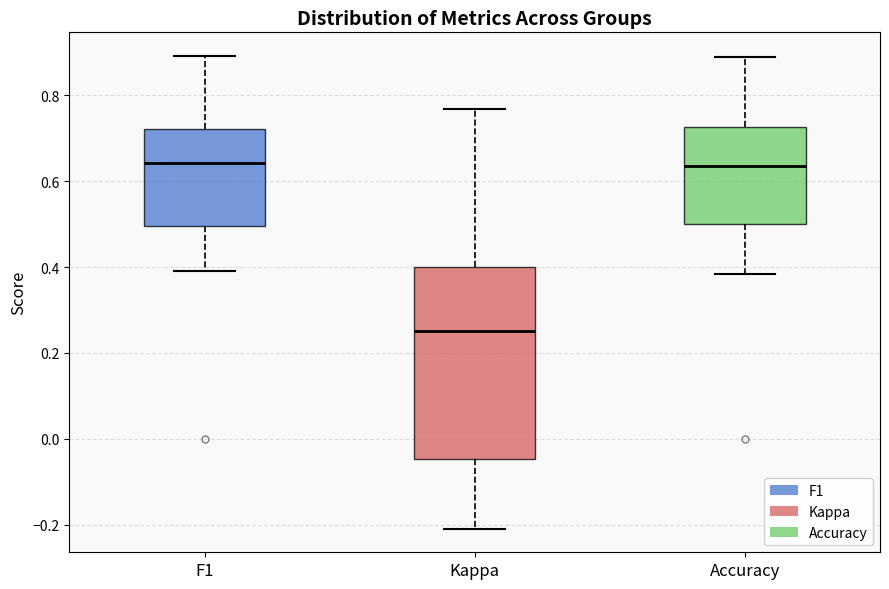

Reading left to right, read every box against the y-axis: the position of its median line, the range the box covers, and the ends of its whiskers. The values are not printed on the chart, so give them approximately, as read against the axis.

F1: median 0.64, box 0.50 to 0.72, whiskers 0.40 to 0.90
Kappa: median 0.26, box -0.04 to 0.40, whiskers -0.20 to 0.76
Accuracy: median 0.64, box 0.50 to 0.72, whiskers 0.38 to 0.88